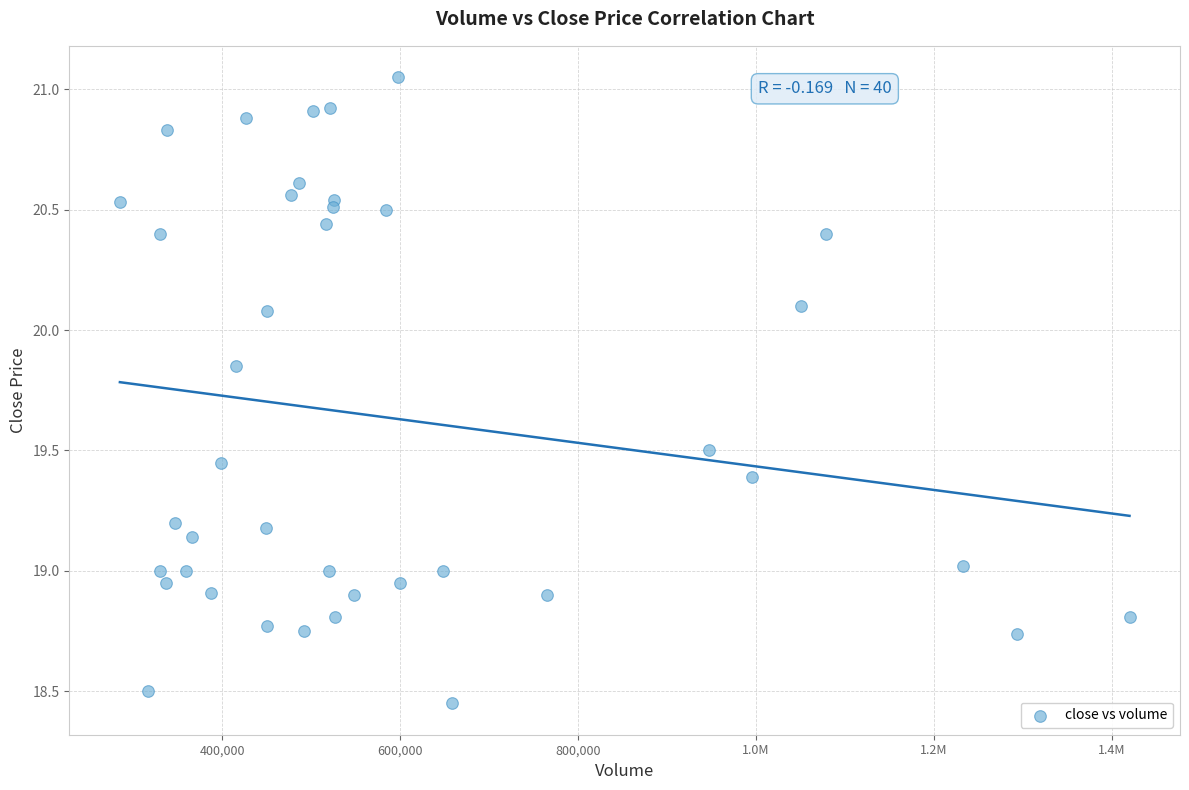

What is the range of X values (max minus min)?

1134700.0